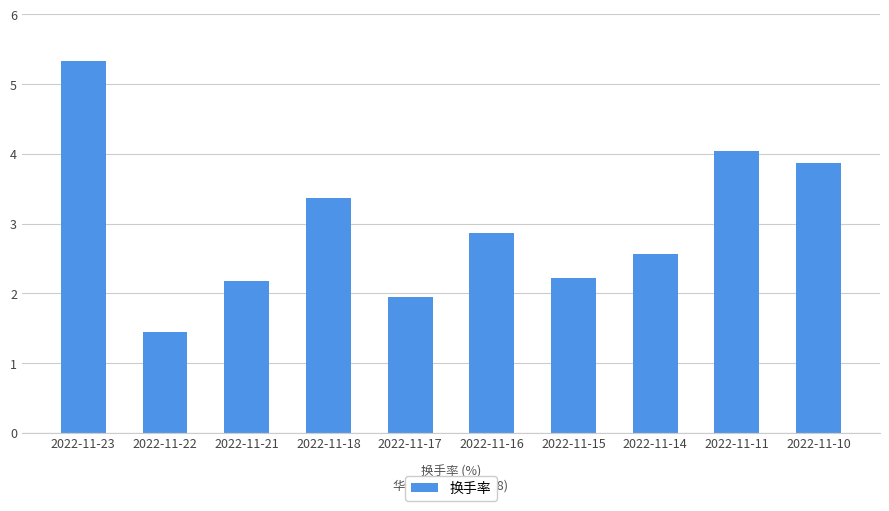

Read the value at 2022-11-18.

3.4